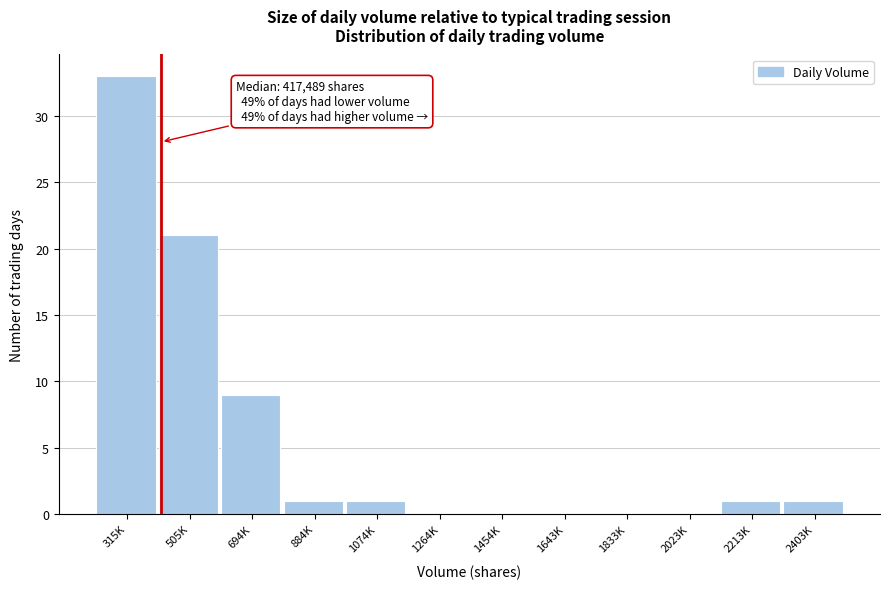

Reading right to left, what are all the values shown in this chart?

2403K=1	2213K=1	2023K=0	1833K=0	1643K=0	1454K=0	1264K=0	1074K=1	884K=1	694K=9	505K=21	315K=33